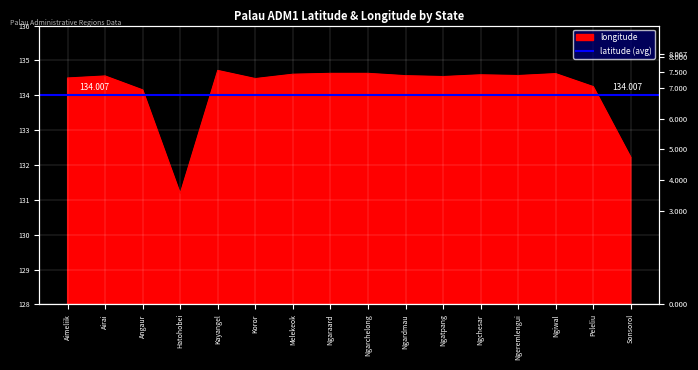

How many interior local valleys (lower than both neighbors) does the data have?

4